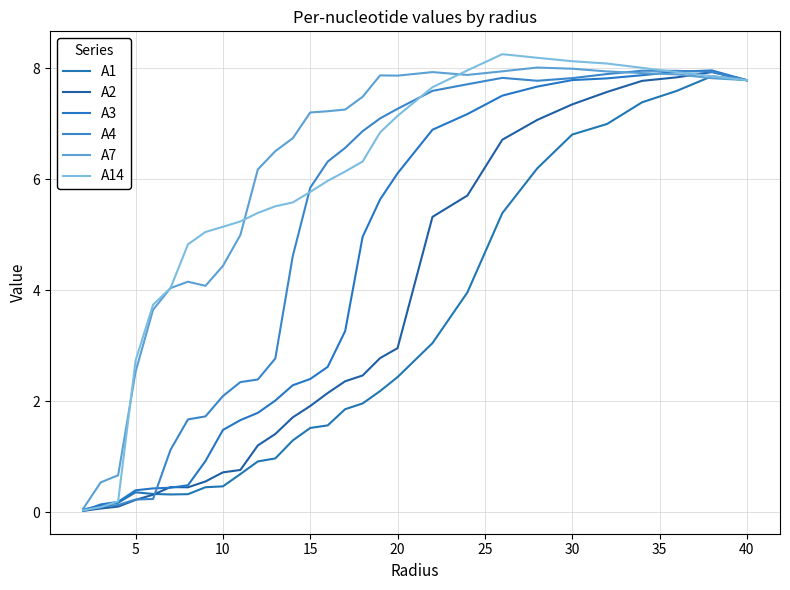

What is the difference between the maximum and minimum values in the A7 series?

7.9